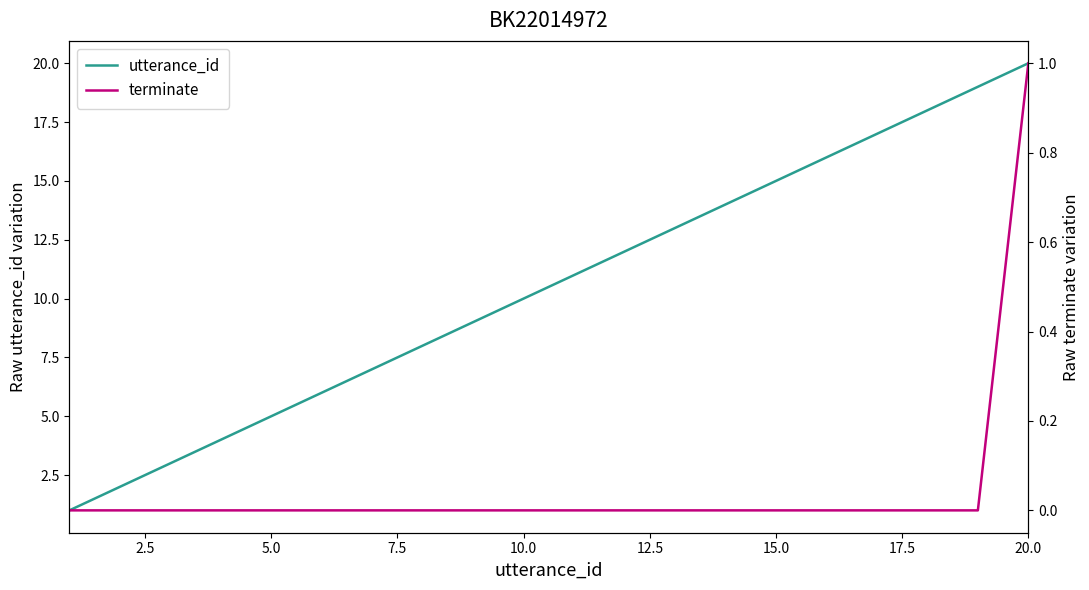

Rank the series by their average value, from highest to lowest.

utterance_id, terminate